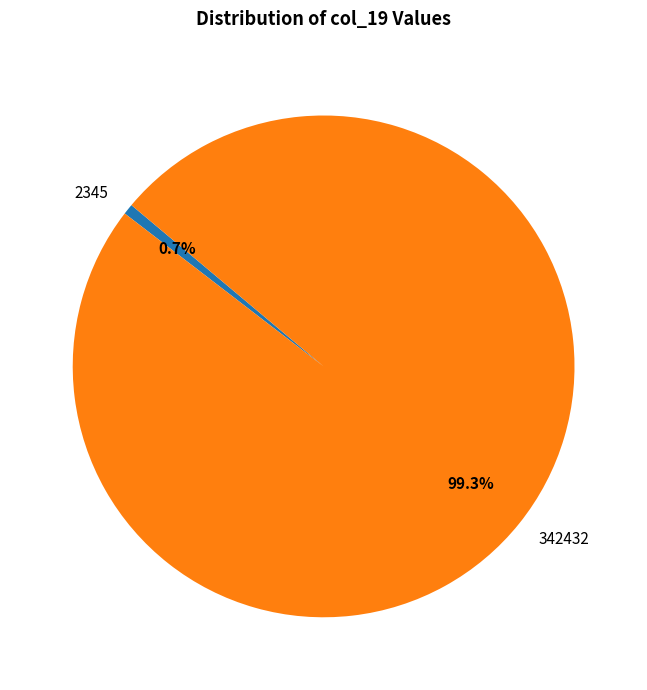

To the nearest percent, what is the average slice percentage?

50%